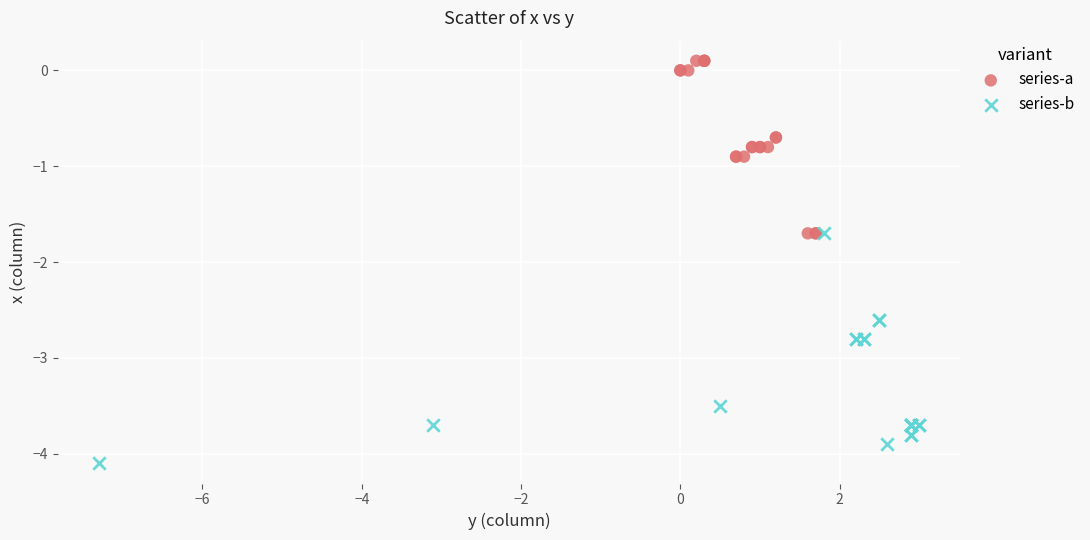

Which series has the widest spread of Y values?

series-b